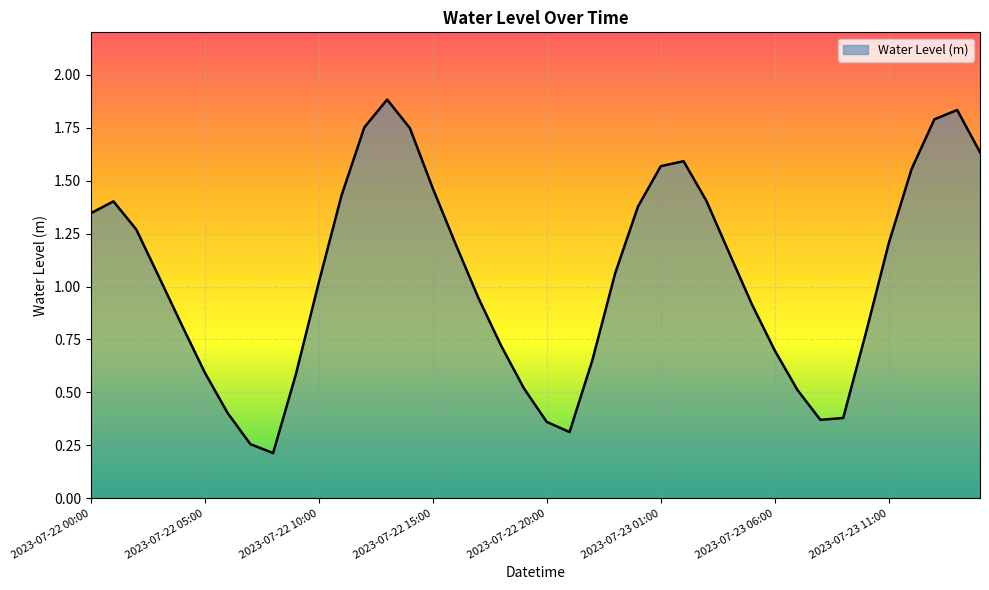

How many lines are shown in the chart?

1